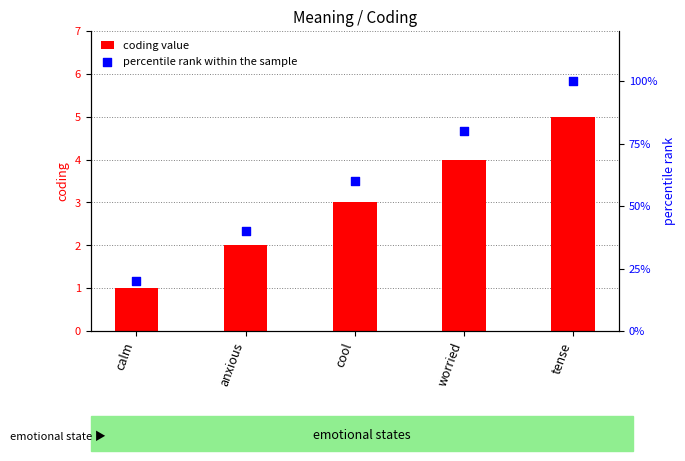

Is the value of coding value at cool greater than the value of percentile rank within the sample at tense?

No